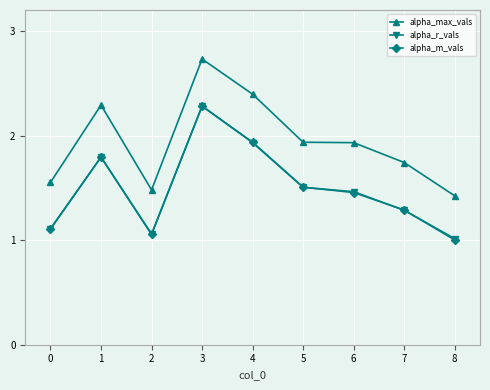

Which series has the largest range (max minus min)?

alpha_max_vals